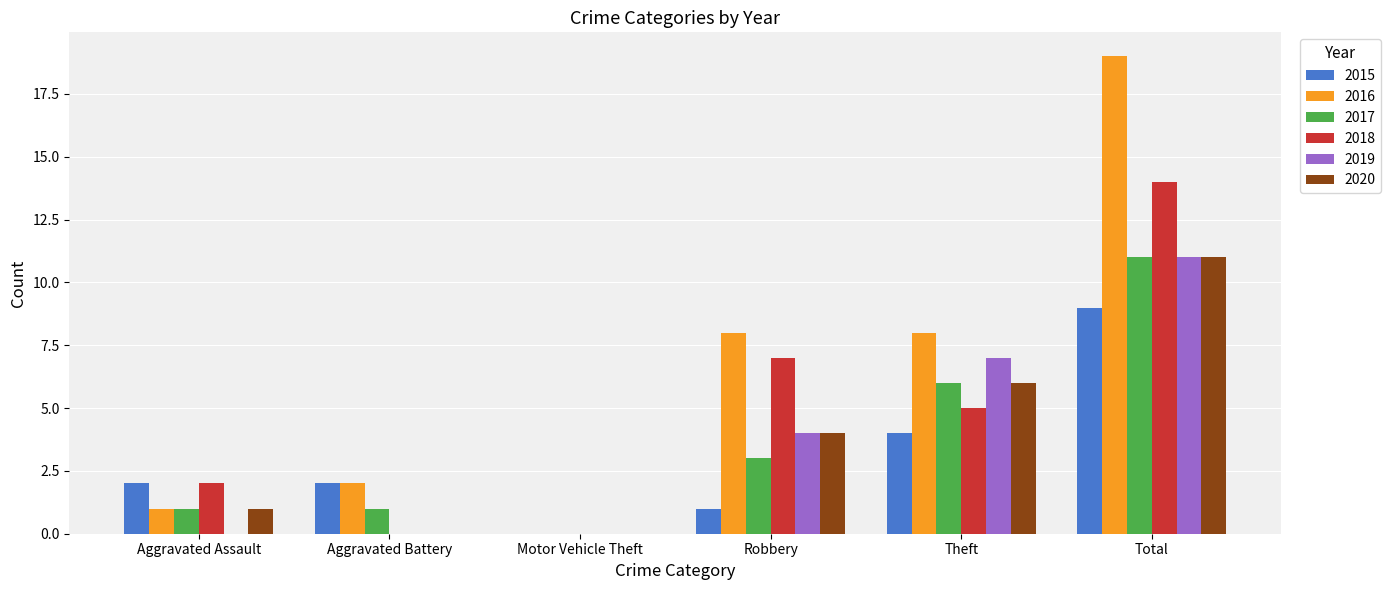

Reading left to right, list all the values displayed in this chart.

2015: Aggravated Assault=2	Aggravated Battery=2	Motor Vehicle Theft=0	Robbery=1	Theft=4	Total=9
2016: Aggravated Assault=1	Aggravated Battery=2	Motor Vehicle Theft=0	Robbery=8	Theft=8	Total=19
2017: Aggravated Assault=1	Aggravated Battery=1	Motor Vehicle Theft=0	Robbery=3	Theft=6	Total=11
2018: Aggravated Assault=2	Aggravated Battery=0	Motor Vehicle Theft=0	Robbery=7	Theft=5	Total=14
2019: Aggravated Assault=0	Aggravated Battery=0	Motor Vehicle Theft=0	Robbery=4	Theft=7	Total=11
2020: Aggravated Assault=1	Aggravated Battery=0	Motor Vehicle Theft=0	Robbery=4	Theft=6	Total=11